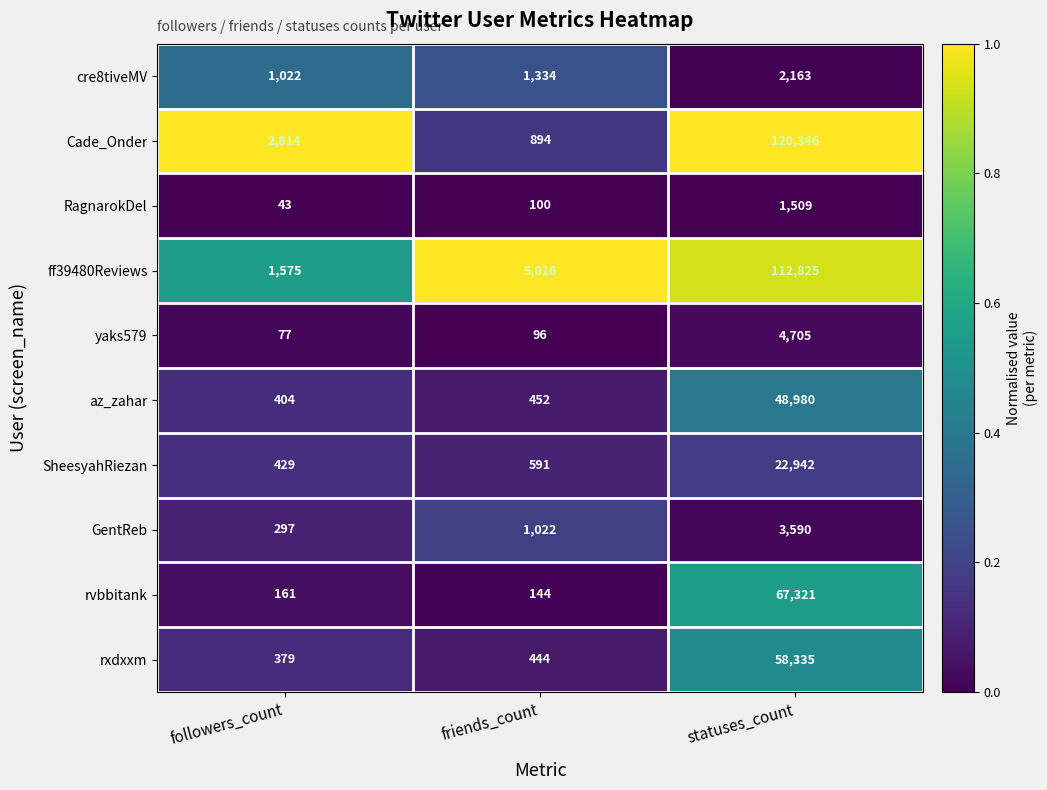

Reading left to right, transcribe all the data shown in this chart.

cre8tiveMV: followers_count=1022	friends_count=1334	statuses_count=2163
Cade_Onder: followers_count=2814	friends_count=894	statuses_count=120346
RagnarokDel: followers_count=43	friends_count=100	statuses_count=1509
ff39480Reviews: followers_count=1575	friends_count=5016	statuses_count=112825
yaks579: followers_count=77	friends_count=96	statuses_count=4705
az_zahar: followers_count=404	friends_count=452	statuses_count=48980
SheesyahRiezan: followers_count=429	friends_count=591	statuses_count=22942
GentReb: followers_count=297	friends_count=1022	statuses_count=3590
rvbbitank: followers_count=161	friends_count=144	statuses_count=67321
rxdxxm: followers_count=379	friends_count=444	statuses_count=58335